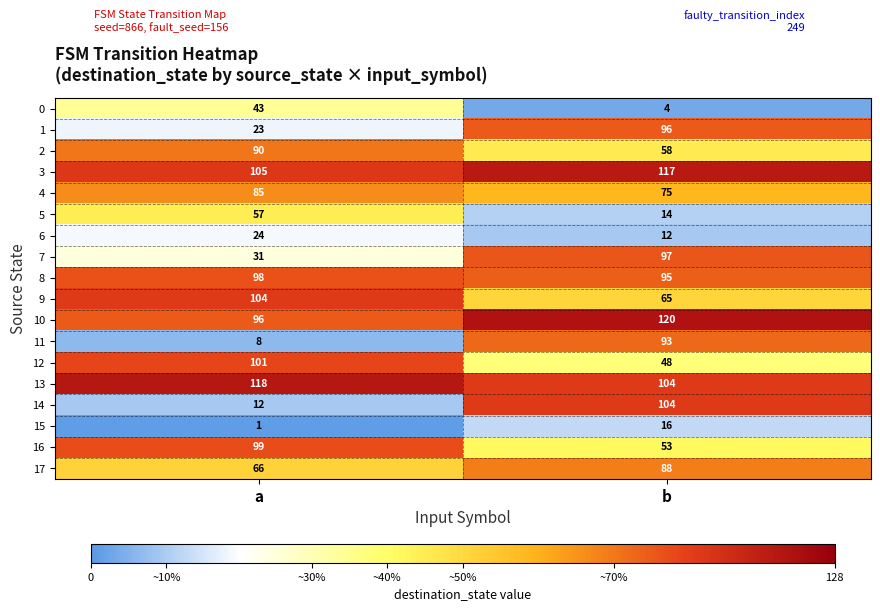

What is the difference between the 0 values at b and a?

39